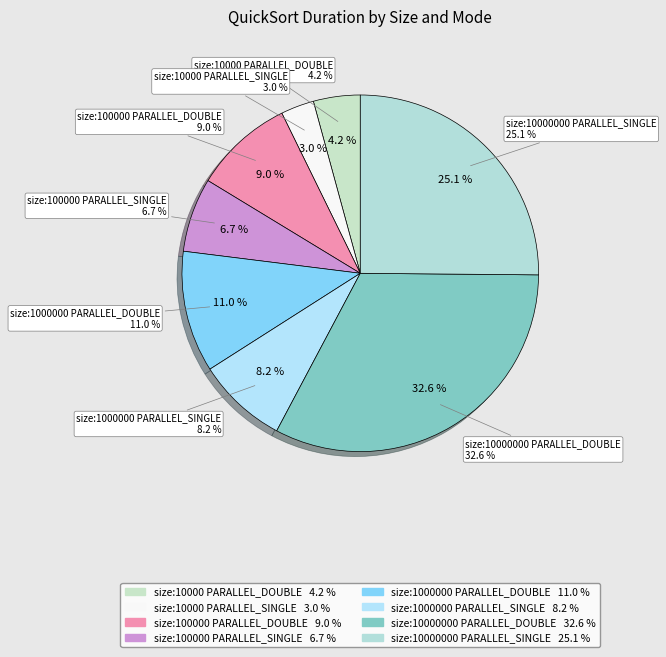

To the nearest percent, what is the difference between the size:100000_ PARALLEL_DOUBLE and size:1000000_ PARALLEL_SINGLE slice percentages?

1%